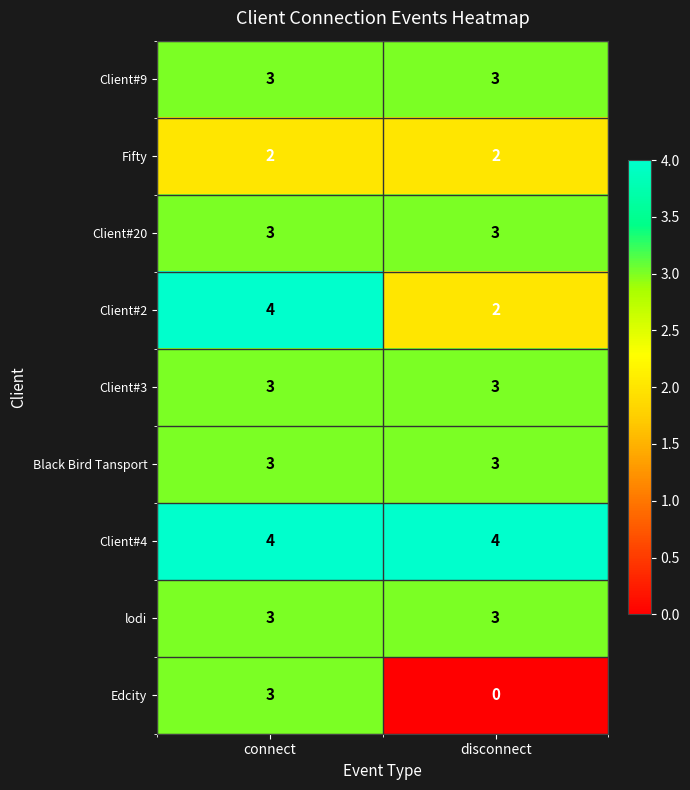

Which category has the lowest value across all series?

disconnect